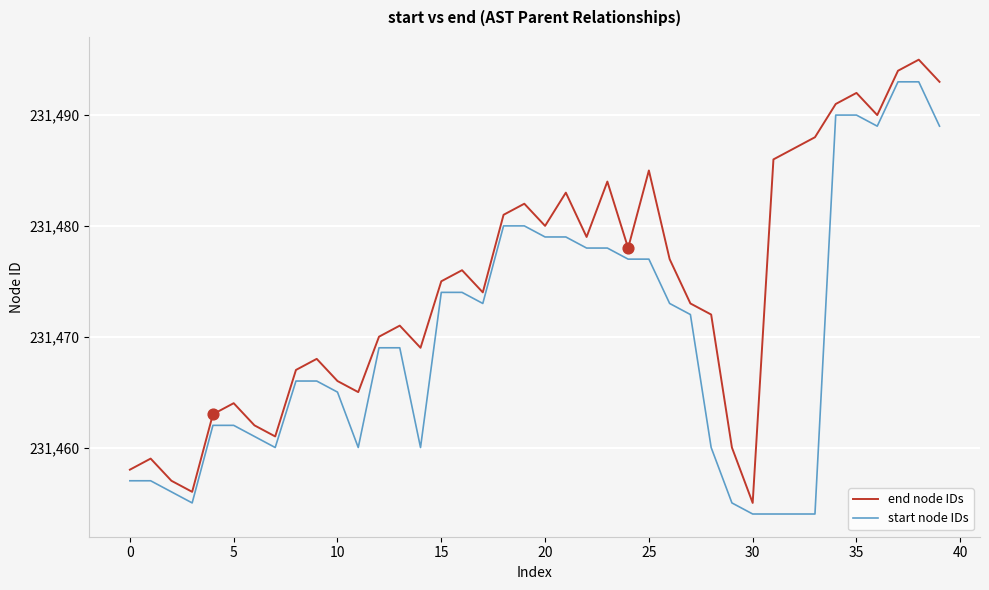

Which series has the largest total across all categories?

end node IDs